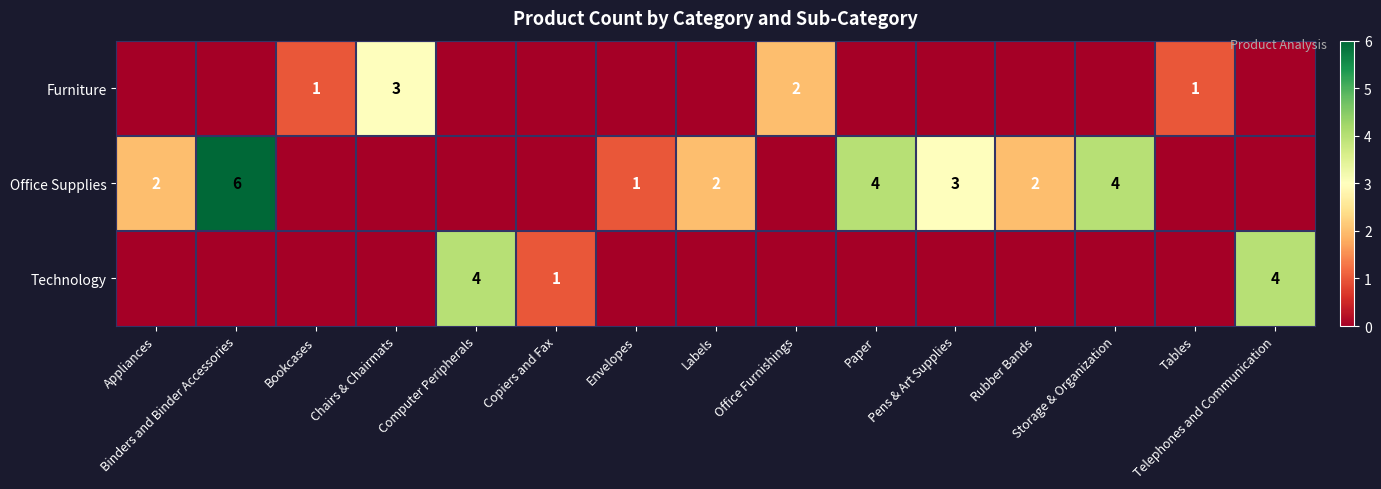

What is the spread (max minus min) of values at Appliances?

2